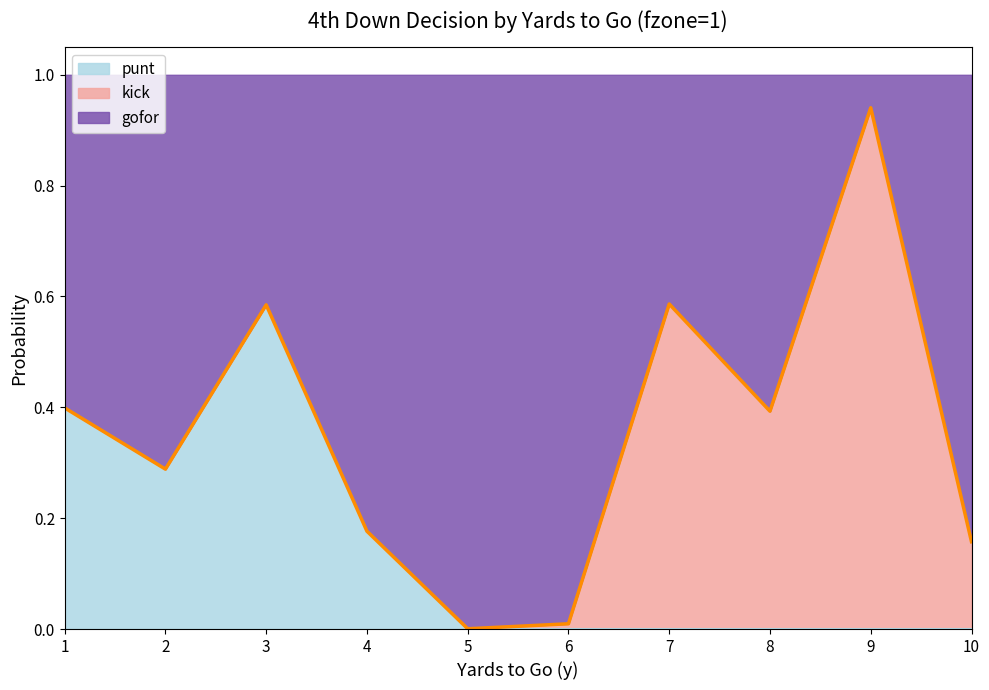

The punt series shows 0.3 at 6. True or false?

False